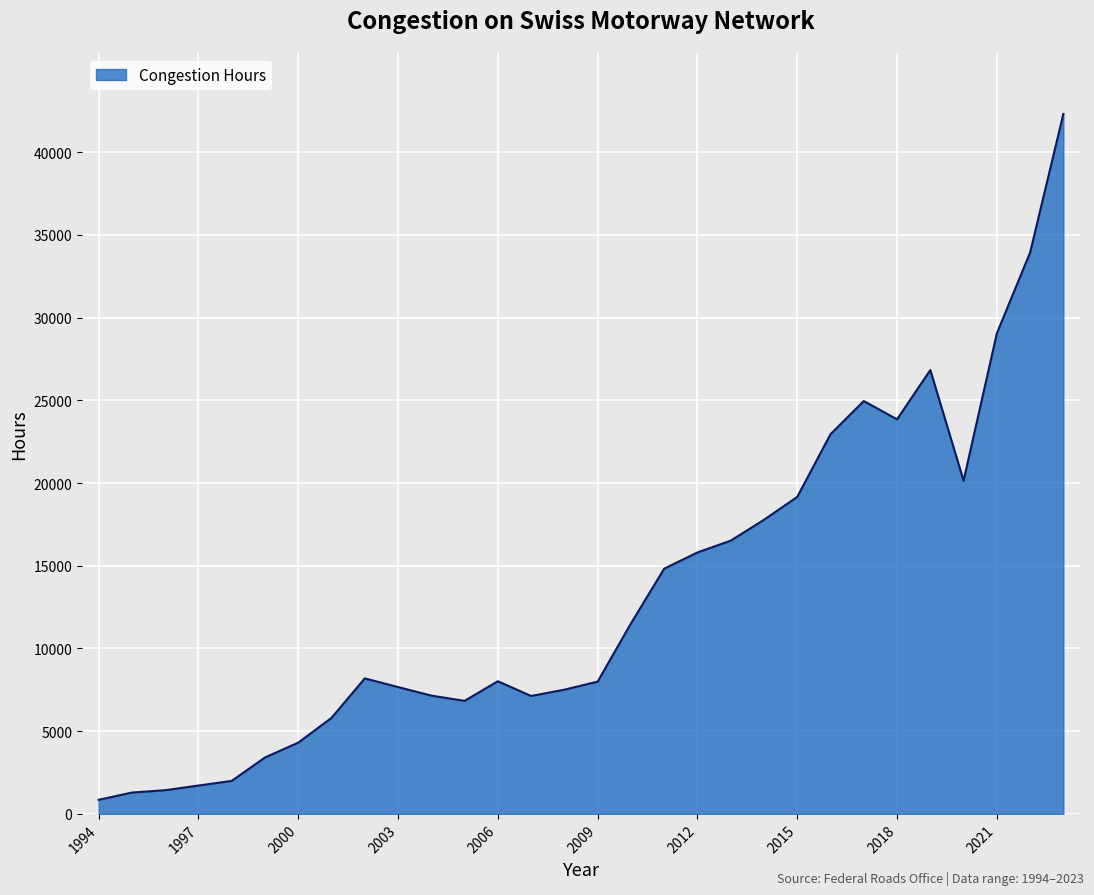

What is the maximum value shown in the chart?

42318